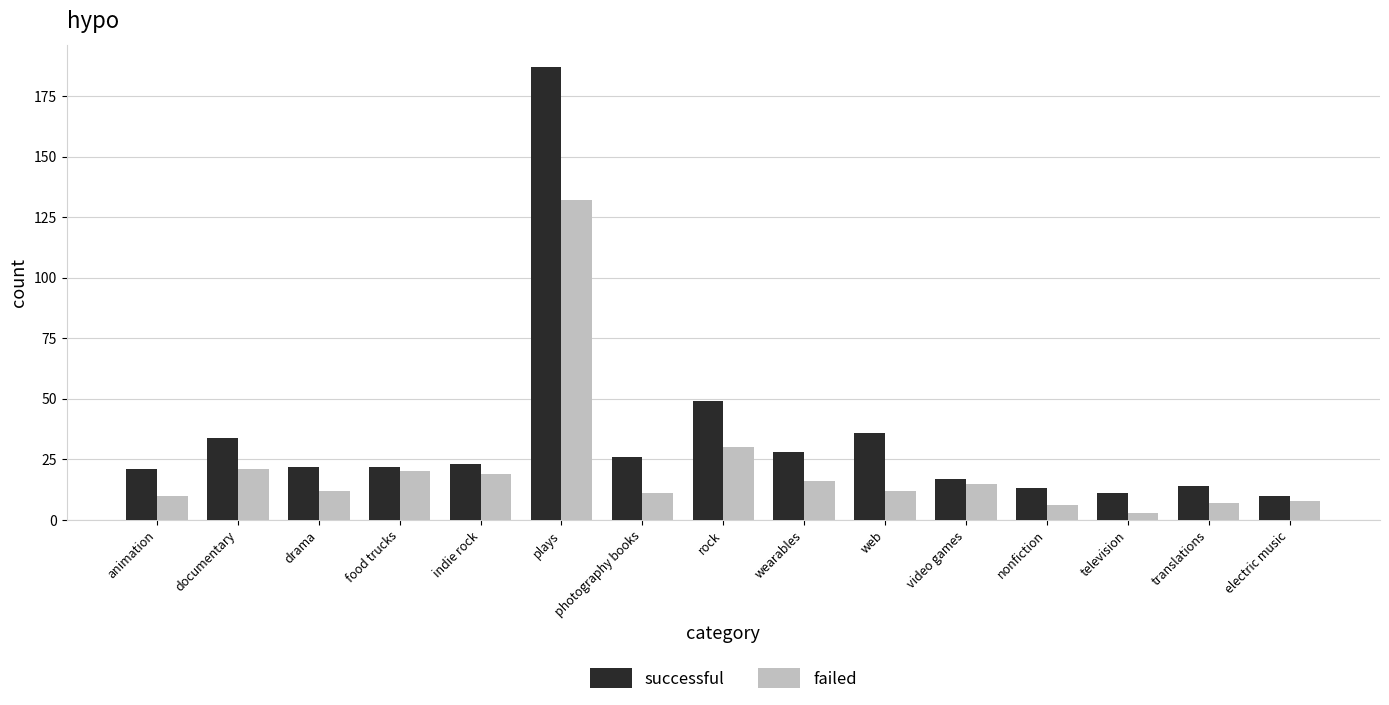

What are all the series names shown in the legend?

successful, failed